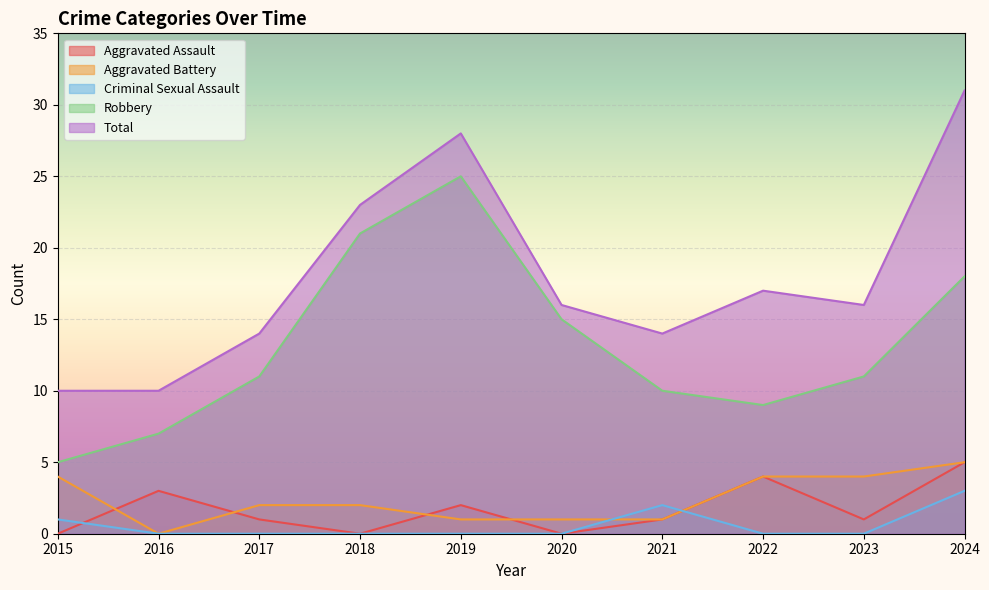

True or false: Aggravated Battery and Total intersect in this chart.

False